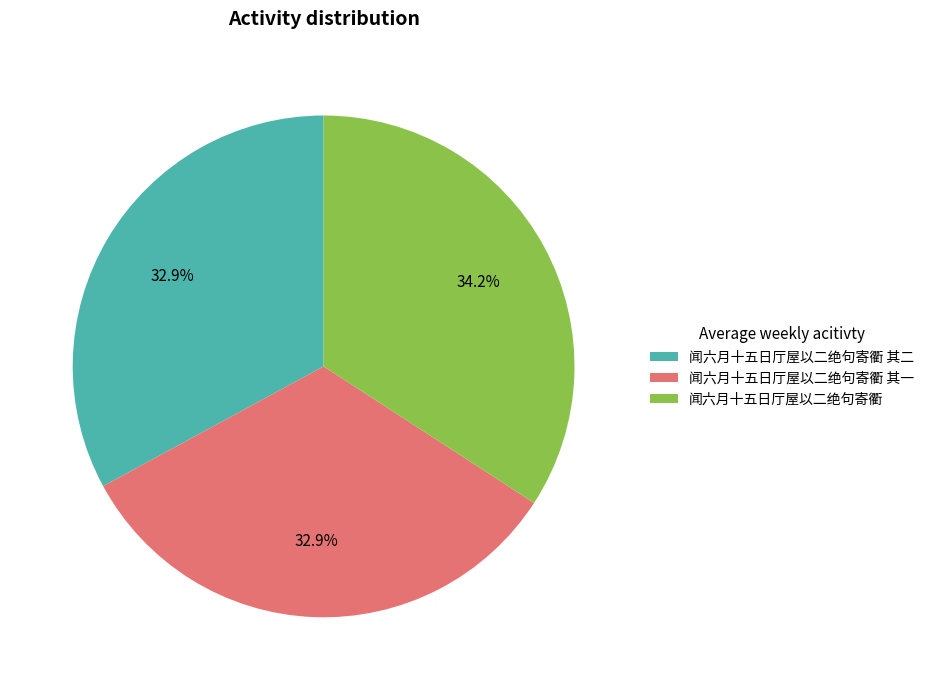

Which category has the biggest portion of the pie?

闻六月十五日厅屋以二绝句寄衢